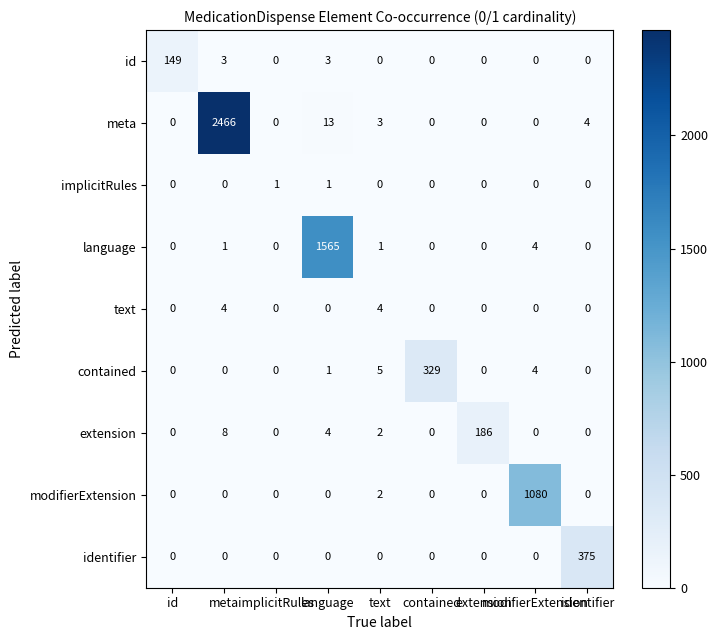

At which category is the sum across all series the highest?

meta